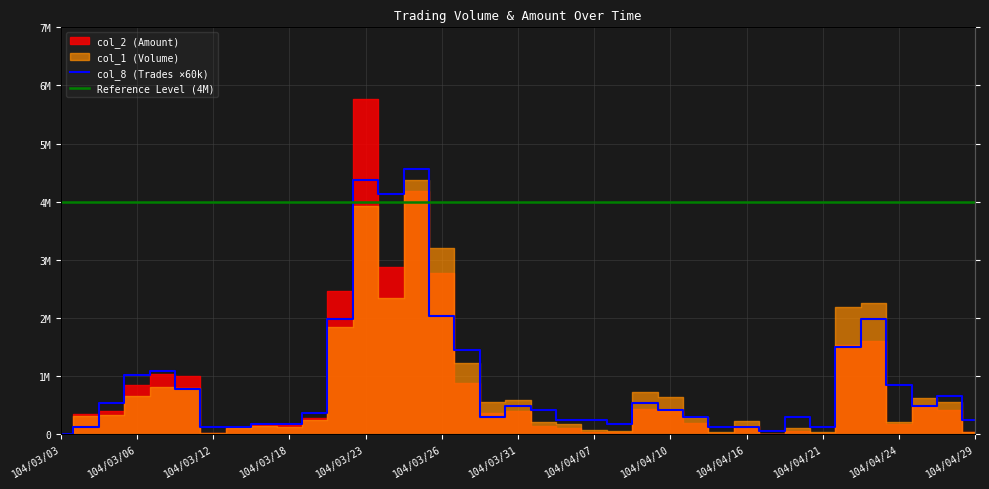

True or false: col_8 (Trades ×60k) and Reference Level (4M) cross at least once.

True